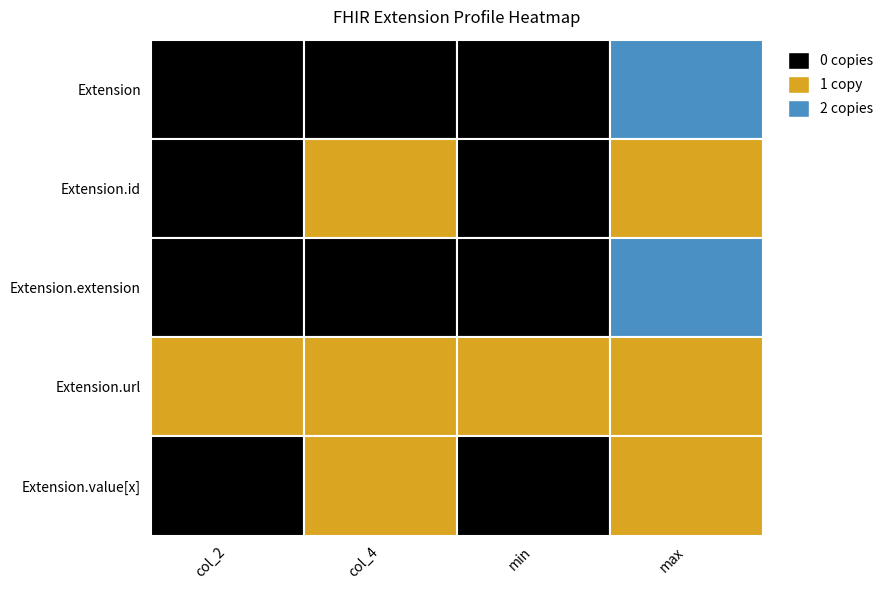

What is the difference between the maximum and minimum values in the Extension.value[x] series?

1